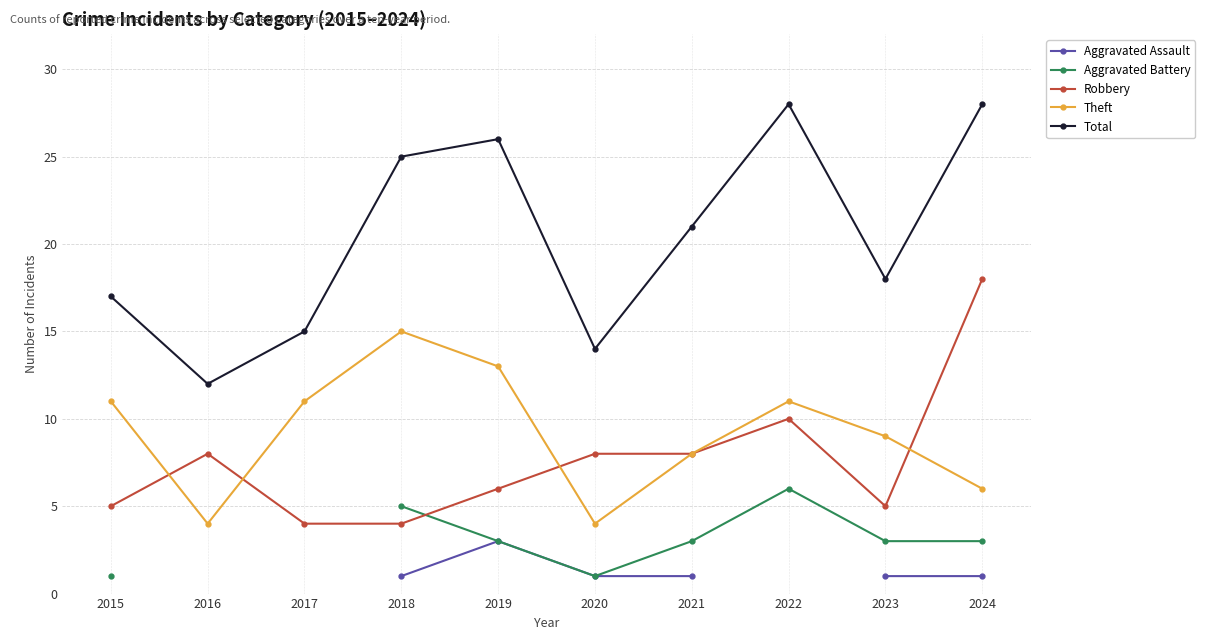

Which series changed the most between 2016 and 2021?

Total